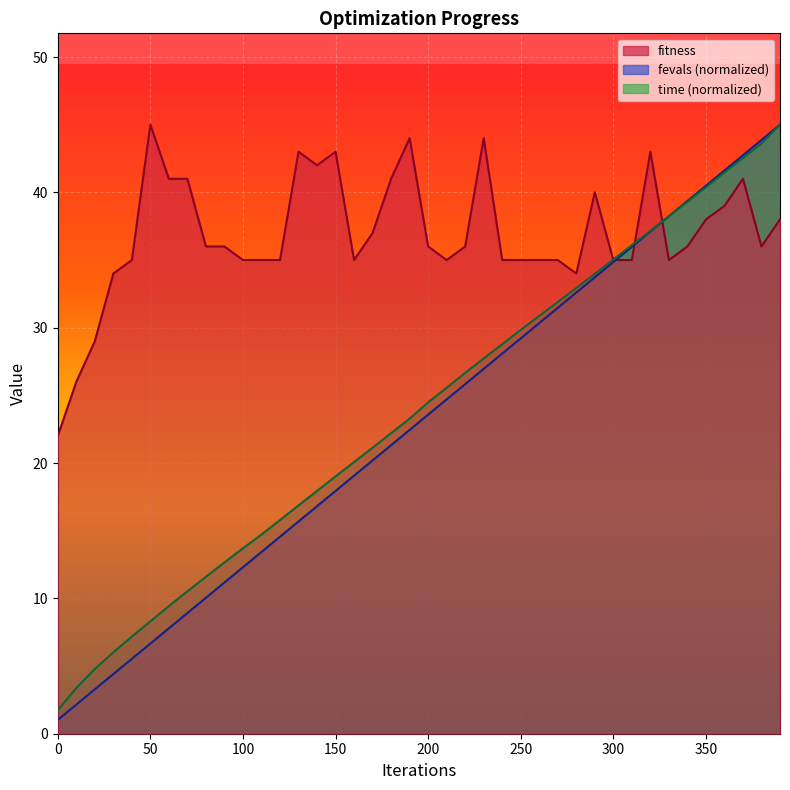

List the labels in order of fevals value, smallest first.

0, 10, 20, 30, 40, 50, 60, 70, 80, 90, 100, 110, 120, 130, 140, 150, 160, 170, 180, 190, 200, 210, 220, 230, 240, 250, 260, 270, 280, 290, 300, 310, 320, 330, 340, 350, 360, 370, 380, 390